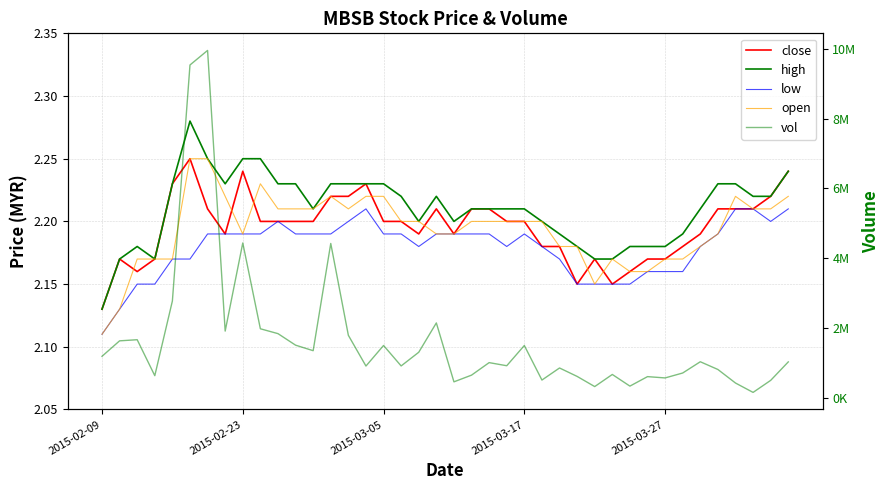

Reading left to right, what are all the values shown in this chart?

close: 2.1	2.2	2.2	2.2	2.2	2.2	2.2	2.2	2.2	2.2	2.2	2.2	2.2	2.2	2.2	2.2	2.2	2.2	2.2	2.2	2.2	2.2	2.2	2.2	2.2	2.2	2.2	2.1	2.2	2.1	2.2	2.2	2.2	2.2	2.2	2.2	2.2	2.2	2.2	2.2
high: 2.1	2.2	2.2	2.2	2.2	2.3	2.2	2.2	2.2	2.2	2.2	2.2	2.2	2.2	2.2	2.2	2.2	2.2	2.2	2.2	2.2	2.2	2.2	2.2	2.2	2.2	2.2	2.2	2.2	2.2	2.2	2.2	2.2	2.2	2.2	2.2	2.2	2.2	2.2	2.2
low: 2.1	2.1	2.1	2.1	2.2	2.2	2.2	2.2	2.2	2.2	2.2	2.2	2.2	2.2	2.2	2.2	2.2	2.2	2.2	2.2	2.2	2.2	2.2	2.2	2.2	2.2	2.2	2.1	2.1	2.1	2.1	2.2	2.2	2.2	2.2	2.2	2.2	2.2	2.2	2.2
open: 2.1	2.1	2.2	2.2	2.2	2.2	2.2	2.2	2.2	2.2	2.2	2.2	2.2	2.2	2.2	2.2	2.2	2.2	2.2	2.2	2.2	2.2	2.2	2.2	2.2	2.2	2.2	2.2	2.1	2.2	2.2	2.2	2.2	2.2	2.2	2.2	2.2	2.2	2.2	2.2
vol: 1186700.0	1630300.0	1662200.0	631800.0	2772600.0	9534700.0	9951800.0	1909700.0	4434900.0	1975900.0	1836700.0	1506200.0	1348100.0	4420600.0	1788700.0	908000.0	1497200.0	911000.0	1303000.0	2143400.0	455400.0	647300.0	1005900.0	916700.0	1496700.0	506400.0	852400.0	611100.0	319600.0	666800.0	332800.0	604700.0	567400.0	708500.0	1031000.0	809400.0	421400.0	152700.0	497900.0	1026800.0